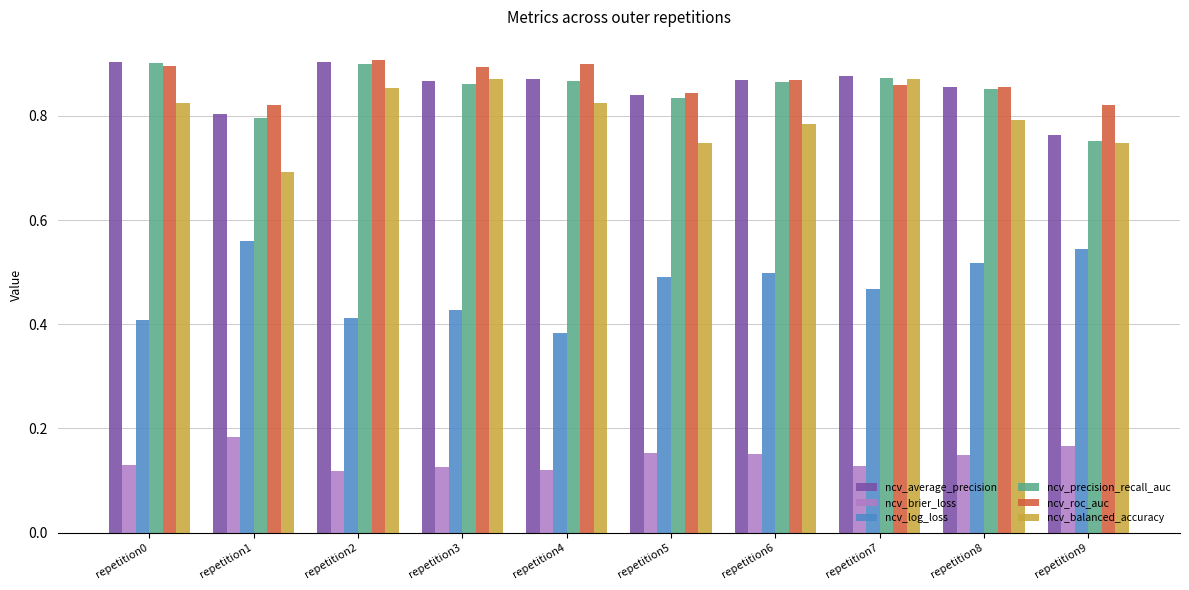

The ncv_balanced_accuracy series shows 0.2 at repetition1. True or false?

False